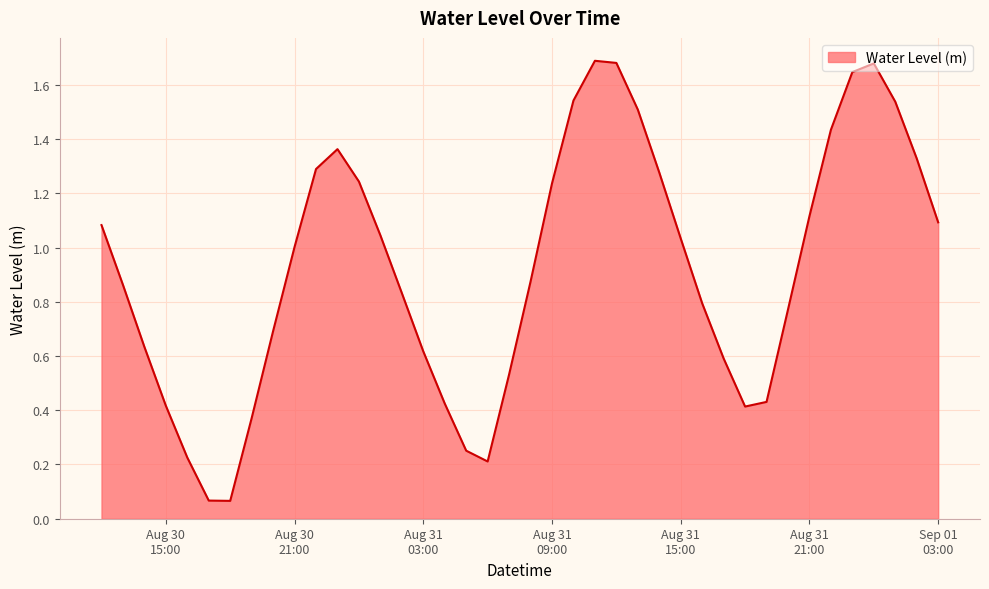

Reading right to left, transcribe all the data shown in this chart.

1.1	1.3	1.5	1.7	1.6	1.4	1.1	0.8	0.4	0.4	0.6	0.8	1.0	1.3	1.5	1.7	1.7	1.5	1.2	0.9	0.5	0.2	0.3	0.4	0.6	0.8	1.0	1.2	1.4	1.3	1.0	0.7	0.4	0.1	0.1	0.2	0.4	0.6	0.9	1.1